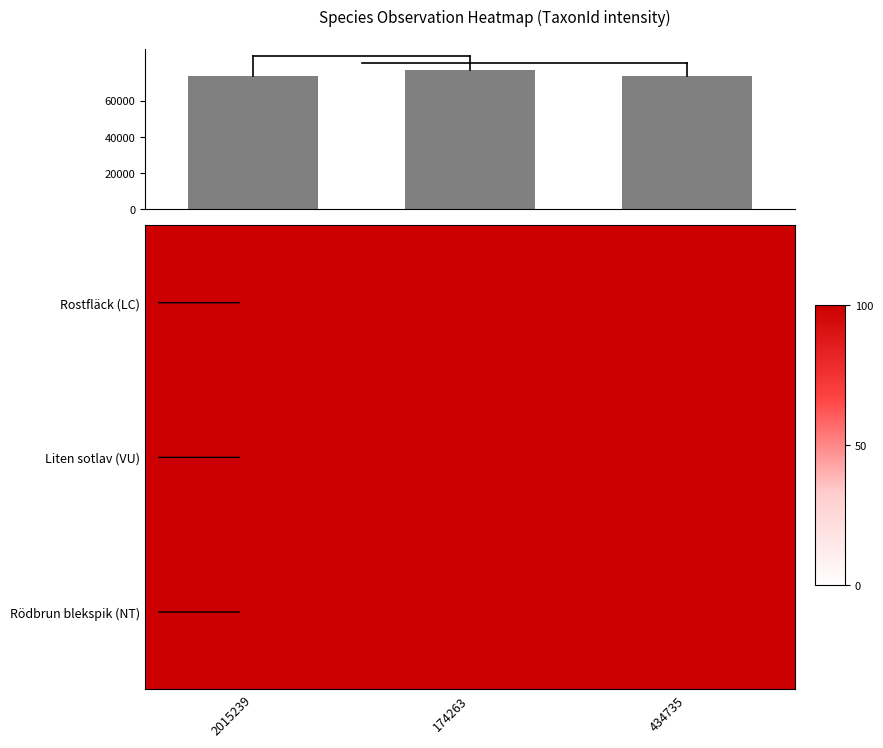

At which category does the chart reach its peak across all series?

174263